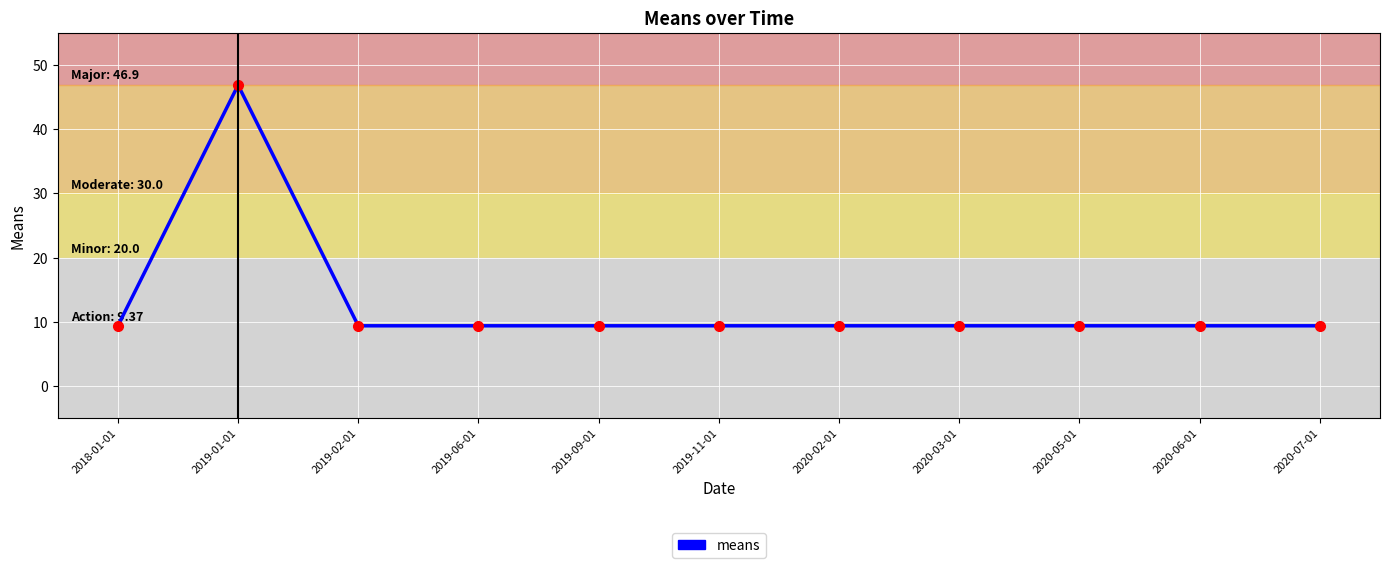

The chart shows a value of 9.4 at 2020-05-01. True or false?

True